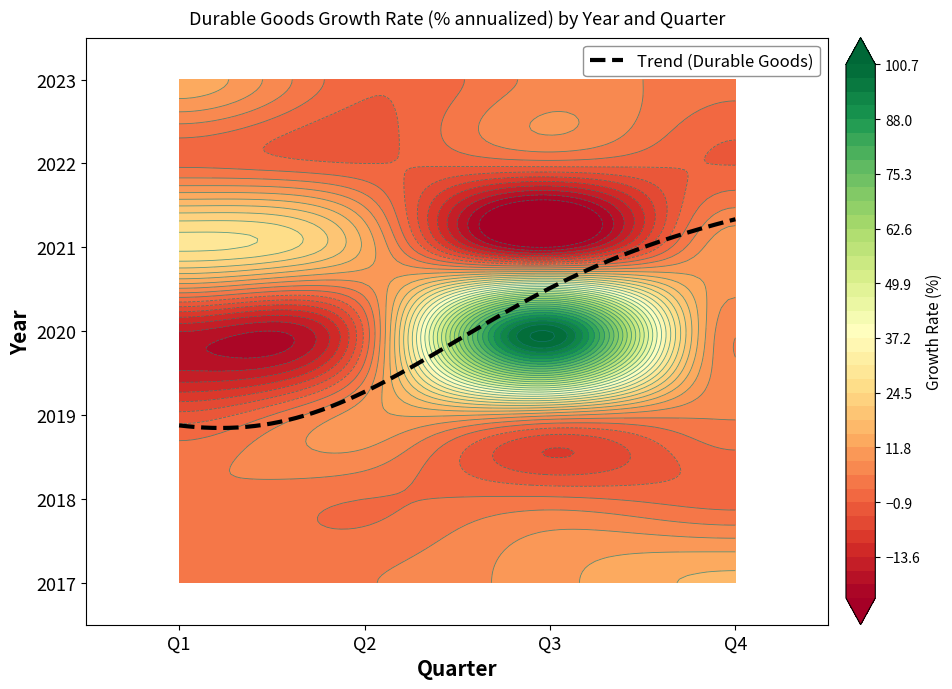

Which label corresponds to the smallest value in the chart?

Q3